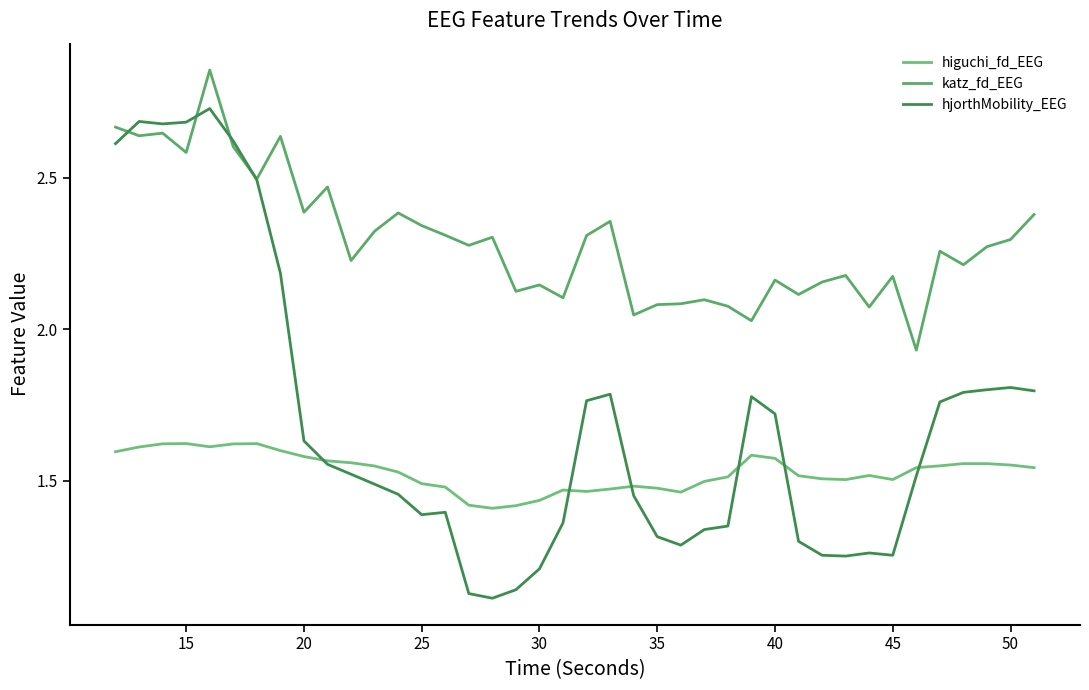

Is this an area chart (filled region under the line)?

No